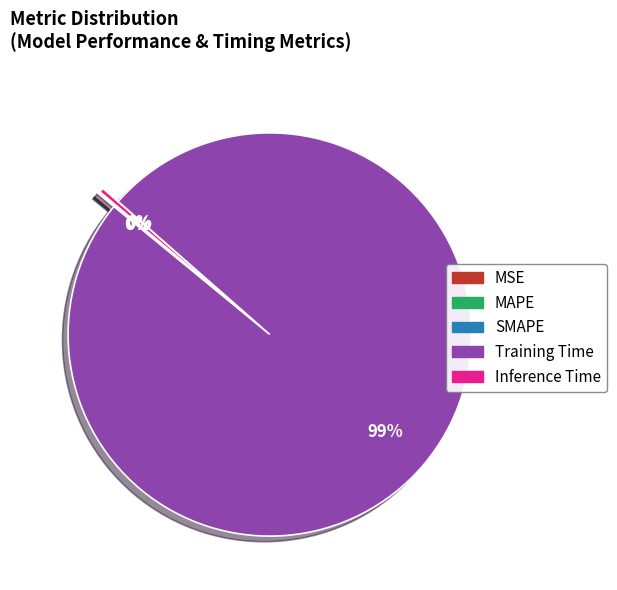

Which slice represents more than half of the pie?

Training Time